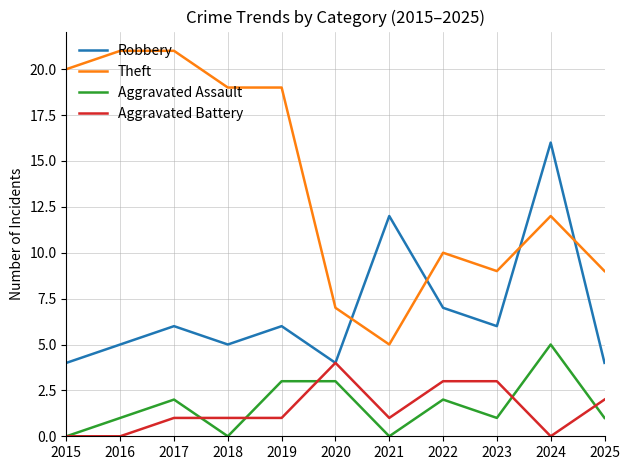

The Theft series shows 7 at 2020. True or false?

True